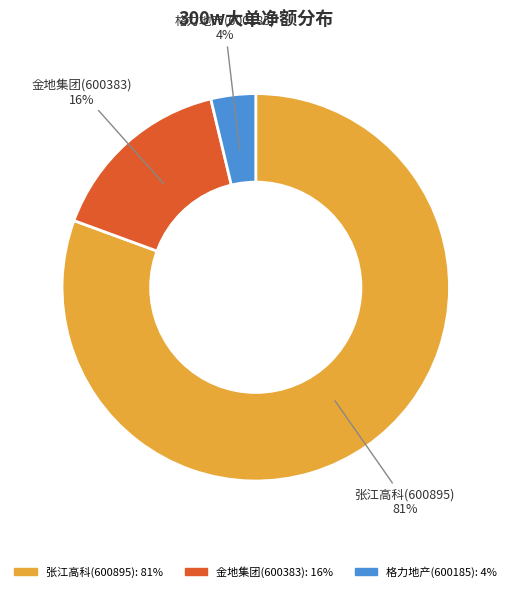

Is it true that 格力地产(600185) is 4% of the pie?

True